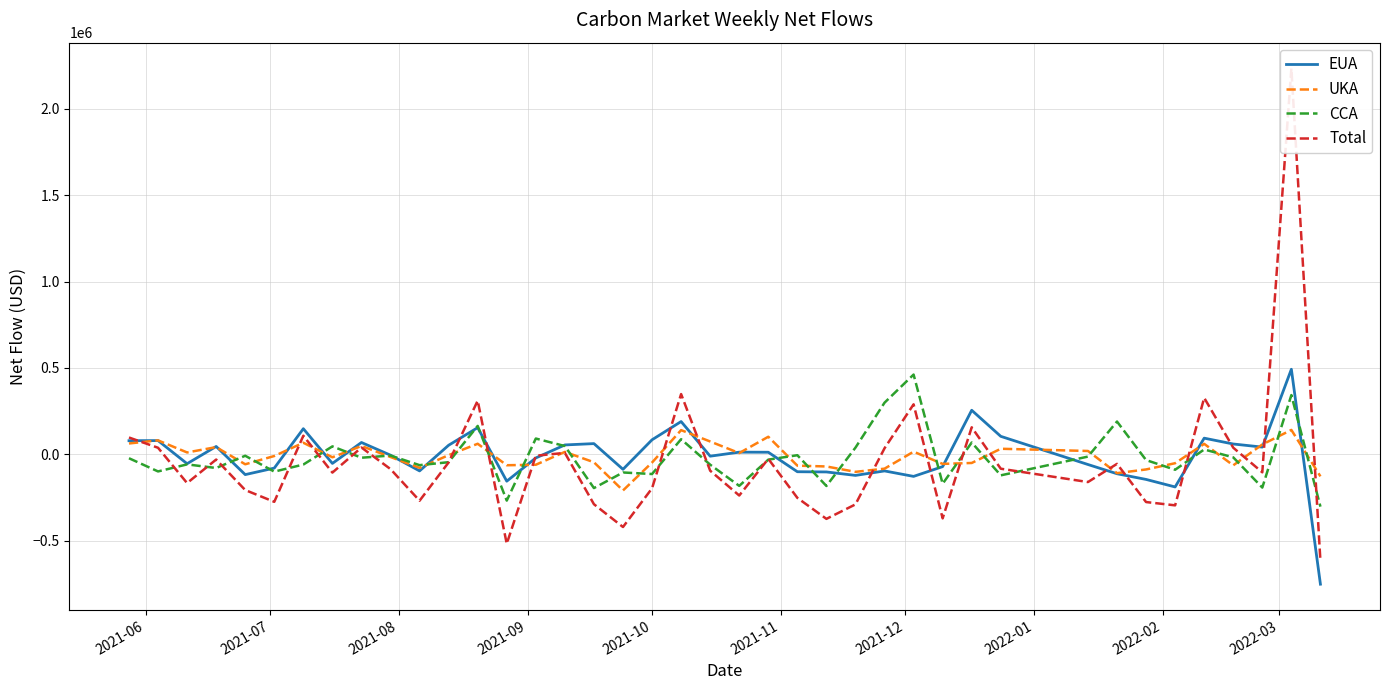

What is the highest value of the CCA series?

461094.7